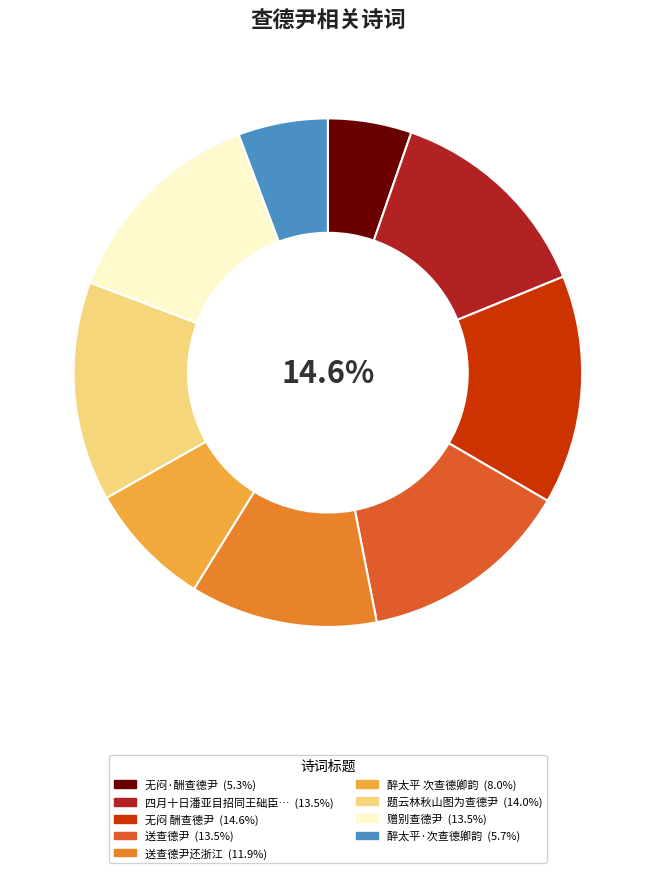

Rank the categories by value from lowest to highest.

无闷·酬查德尹, 醉太平·次查德卿韵, 醉太平 次查德卿韵, 送查德尹还浙江, 四月十日潘亚目招同王础臣汪寓昭查德尹徐序仔梁药亭林叔吾王紫巘集视苍楼送春分得八庚, 送查德尹, 赠别查德尹, 题云林秋山图为查德尹, 无闷 酬查德尹